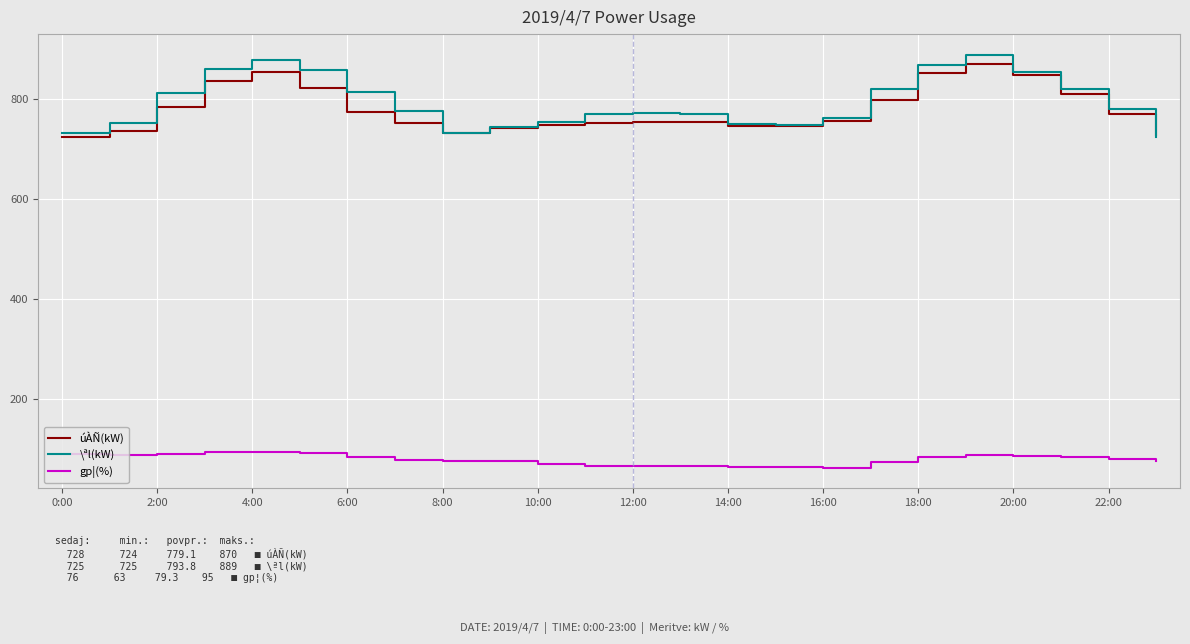

Is this an area chart (filled region under the line)?

No